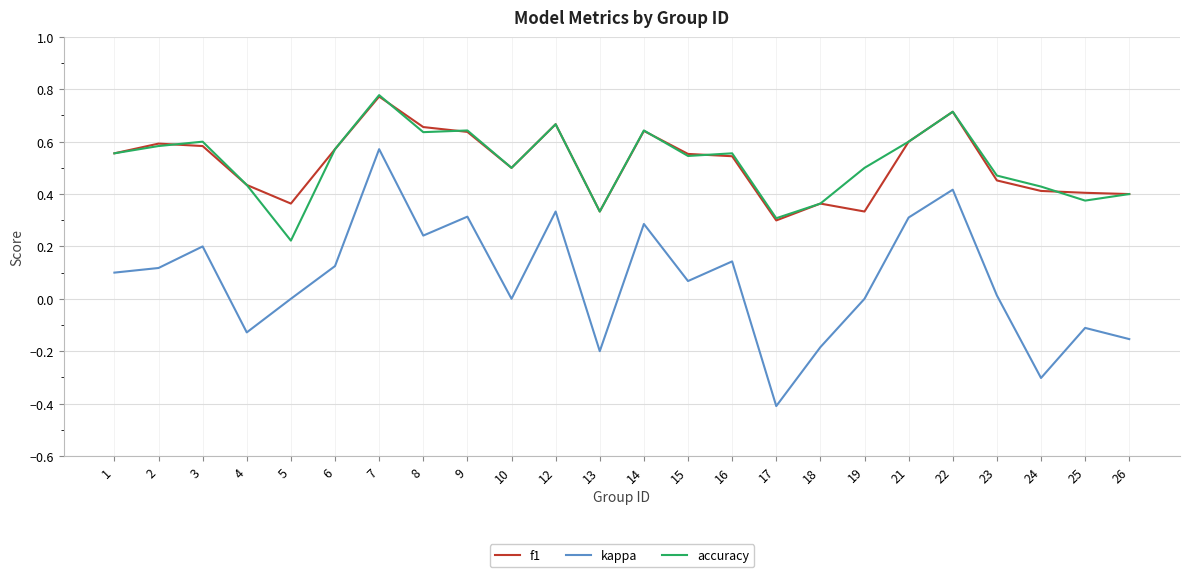

The value of accuracy at 17 is 0.3. True or false?

True